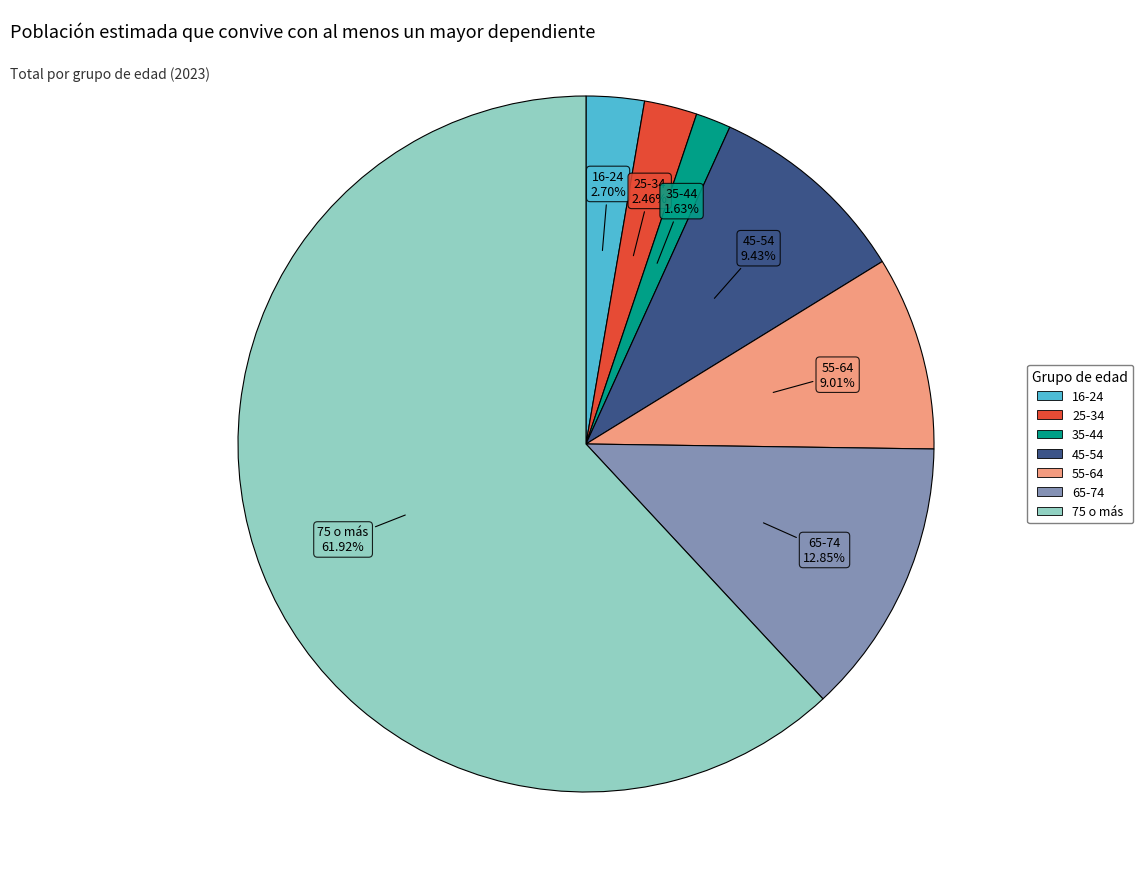

Is there any slice that represents more than half of the pie?

Yes